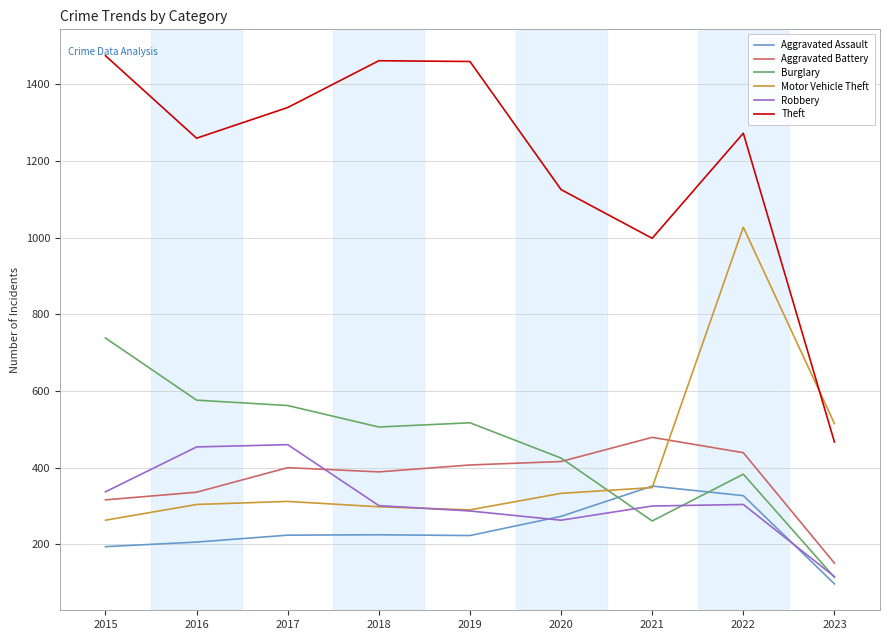

What is the total value across all series at 2019?

3183